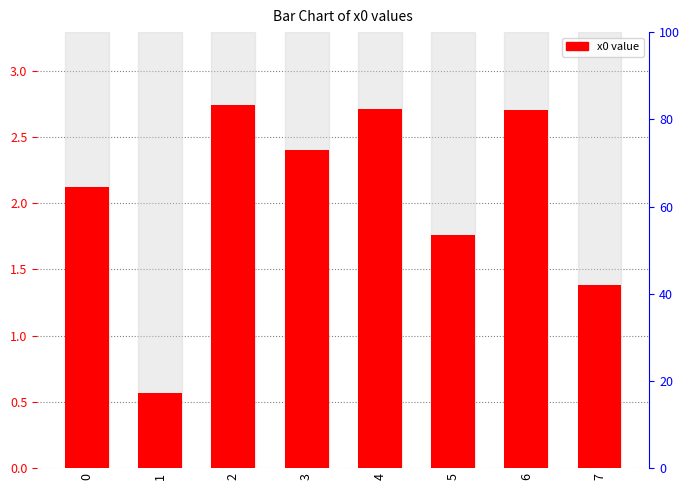

True or false: the data shows 1.7 at 4.

False